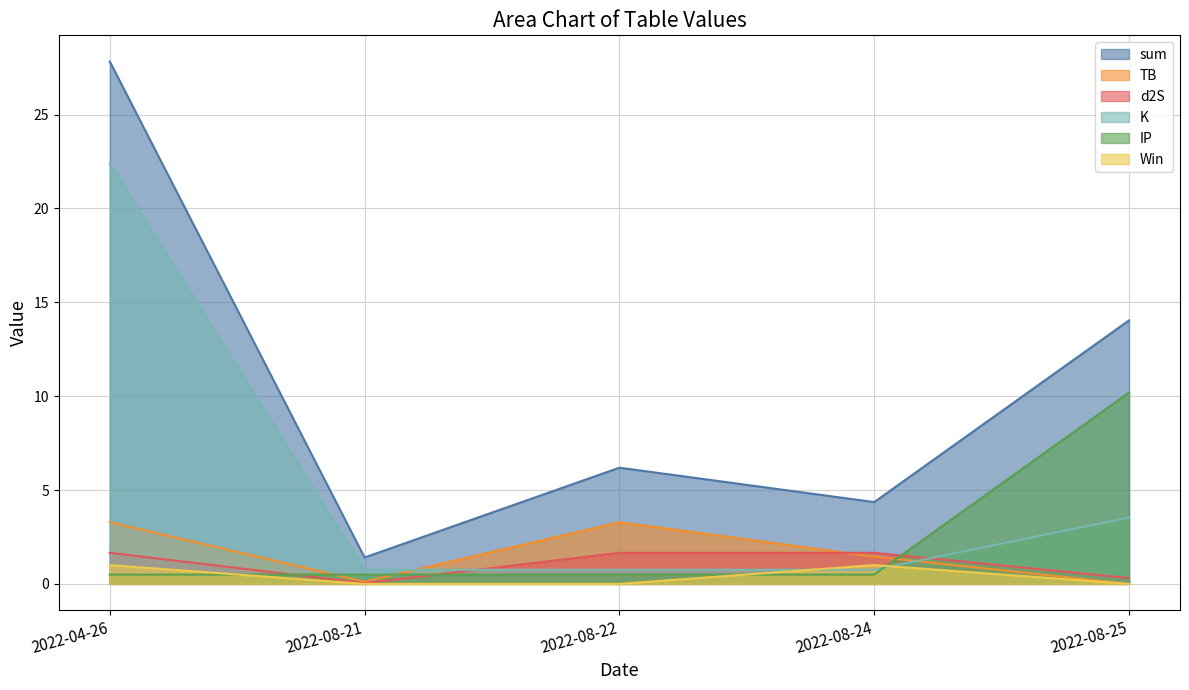

At which category is the sum across all series the highest?

2022-04-26